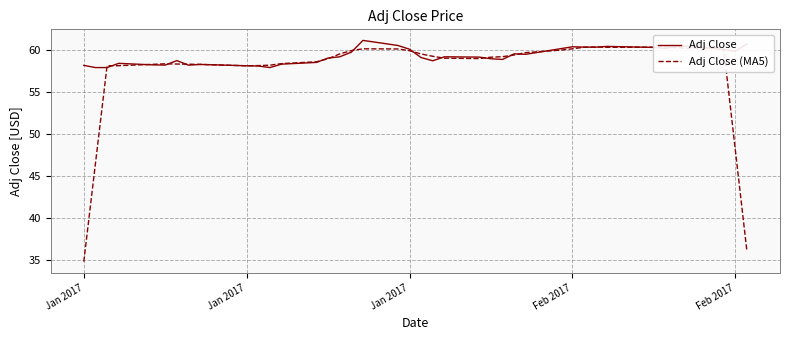

Which series ends up on top after the final intersection of Adj Close and Adj Close (MA5)?

Adj Close